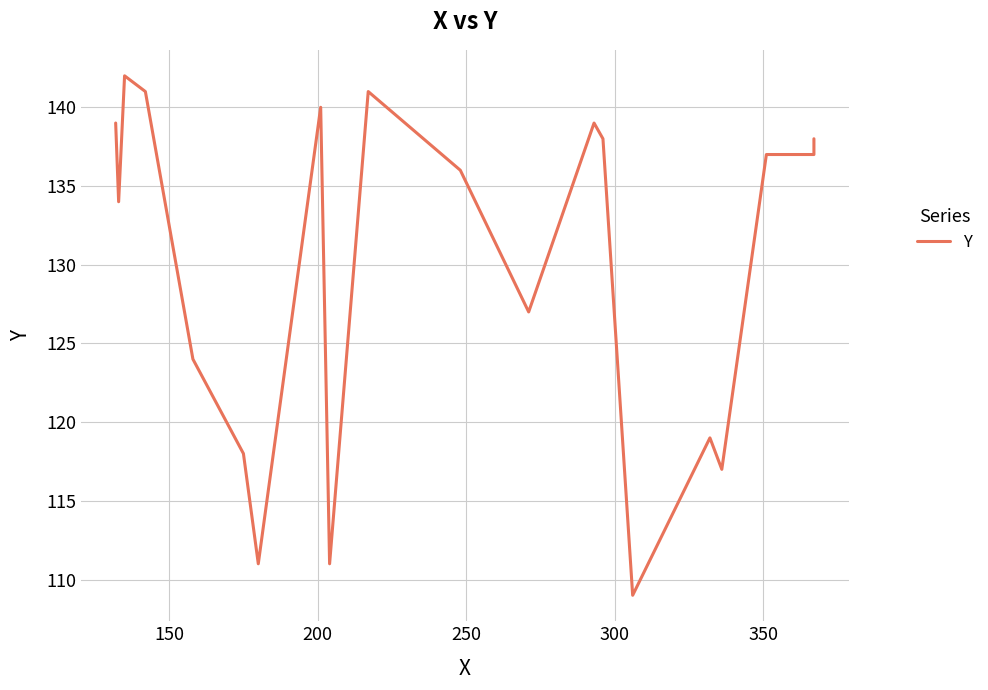

What is the average value?

130